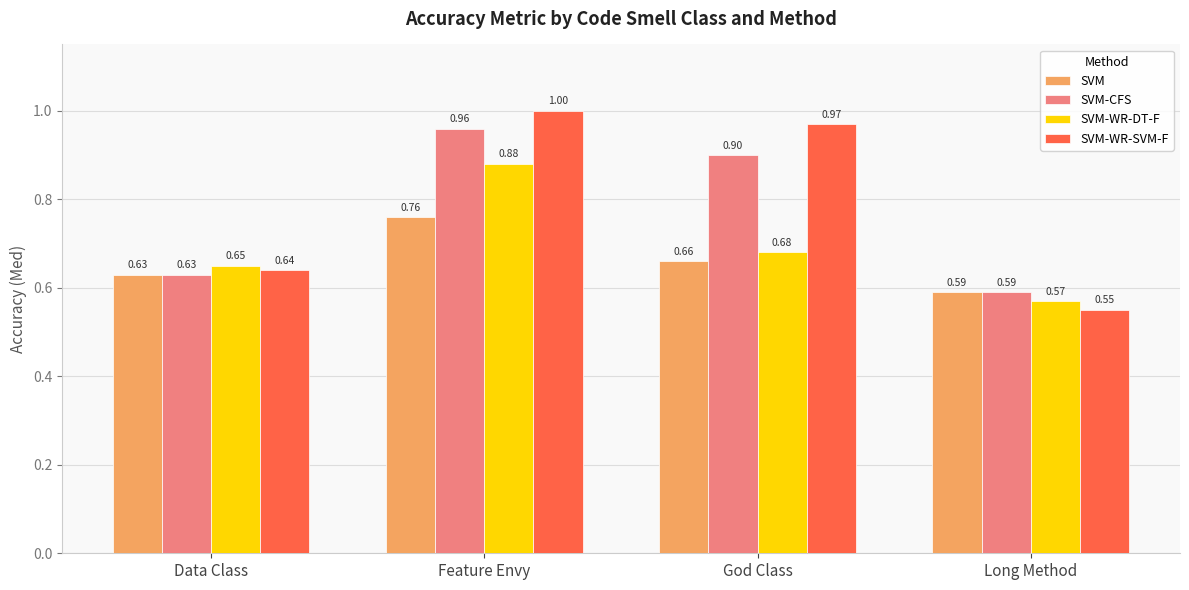

Which category has the lowest value in the SVM-WR-DT-F series?

Long Method